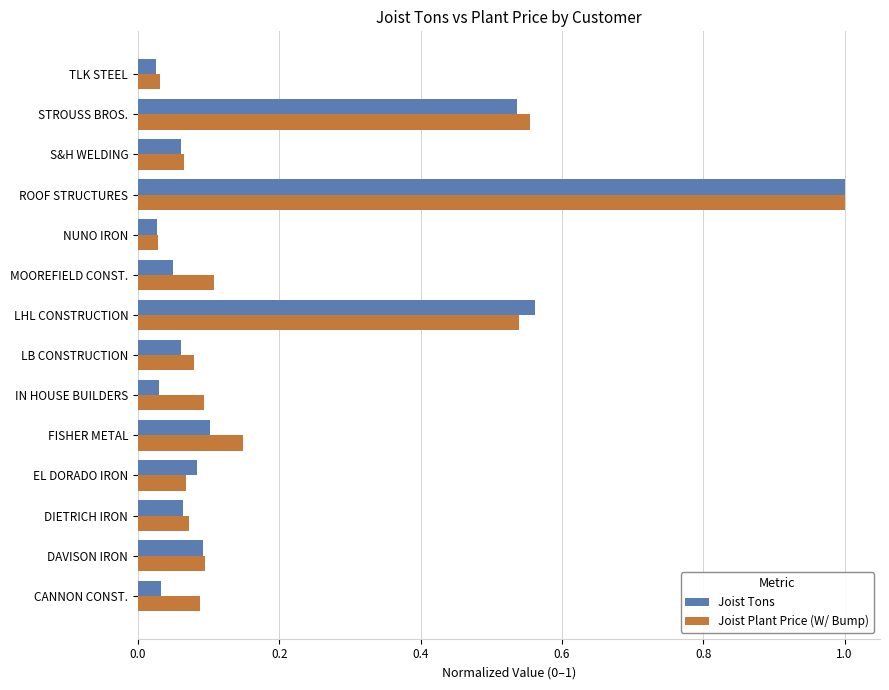

At which label does Joist Tons reach its peak?

ROOF STRUCTURES